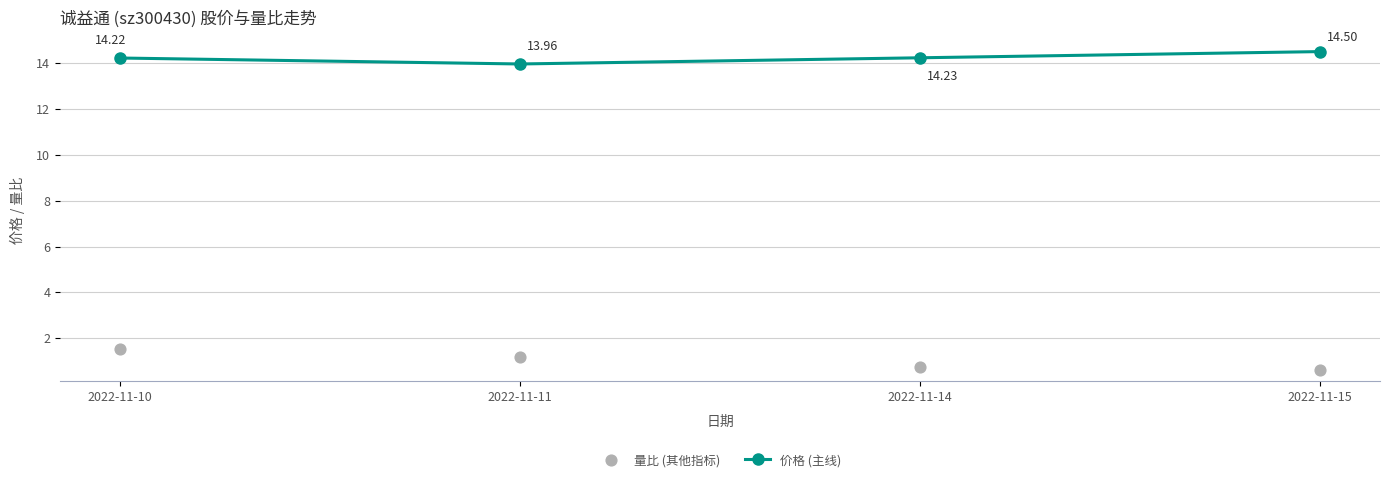

Which series has the widest spread of Y values?

量比 (其他指标)